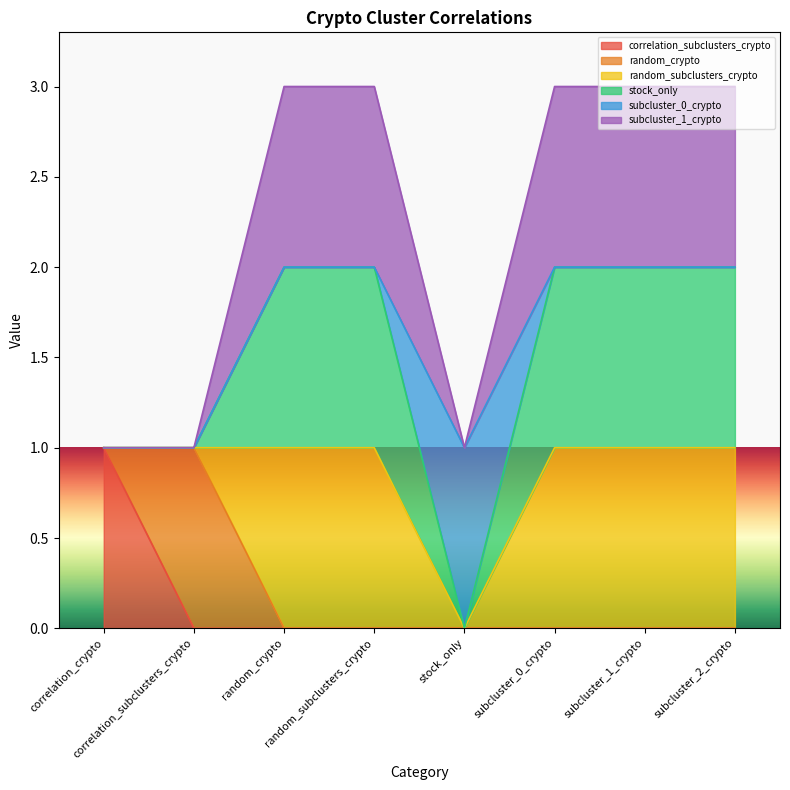

True or false: correlation_subclusters_crypto has more than 0 interior local peaks.

False